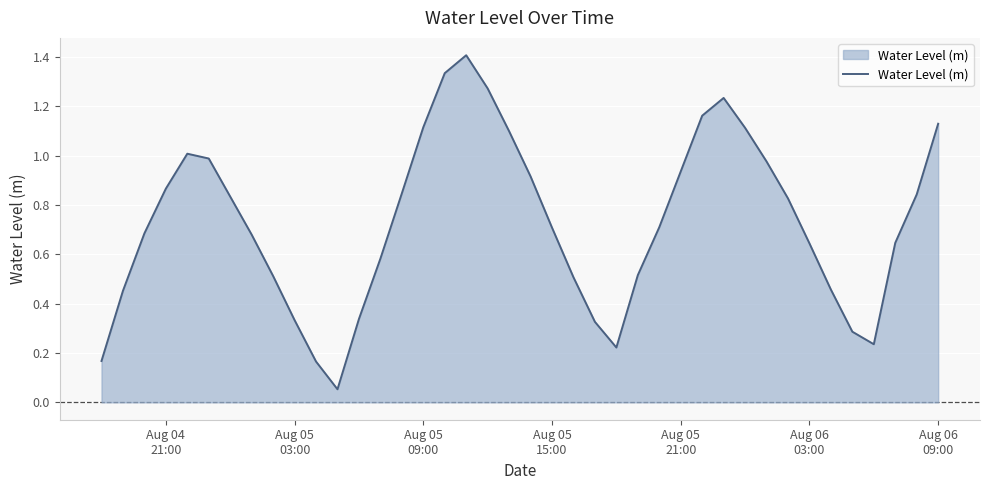

What is the maximum value shown in the chart?

1.4